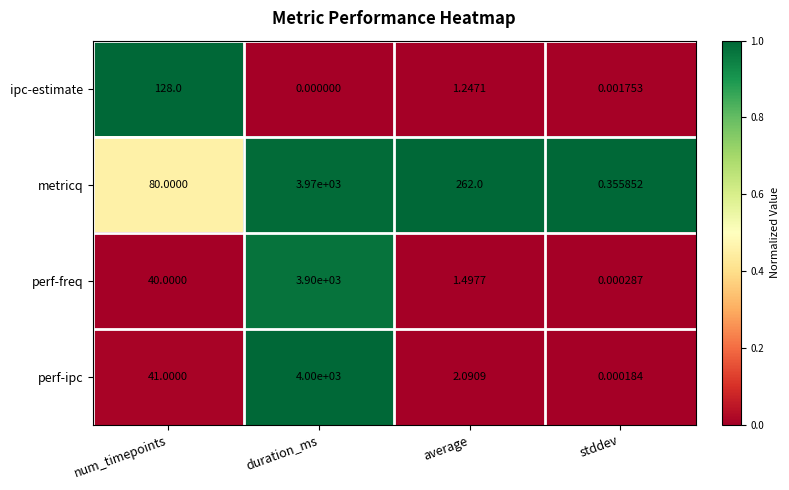

Which series has the largest total across all categories?

metricq